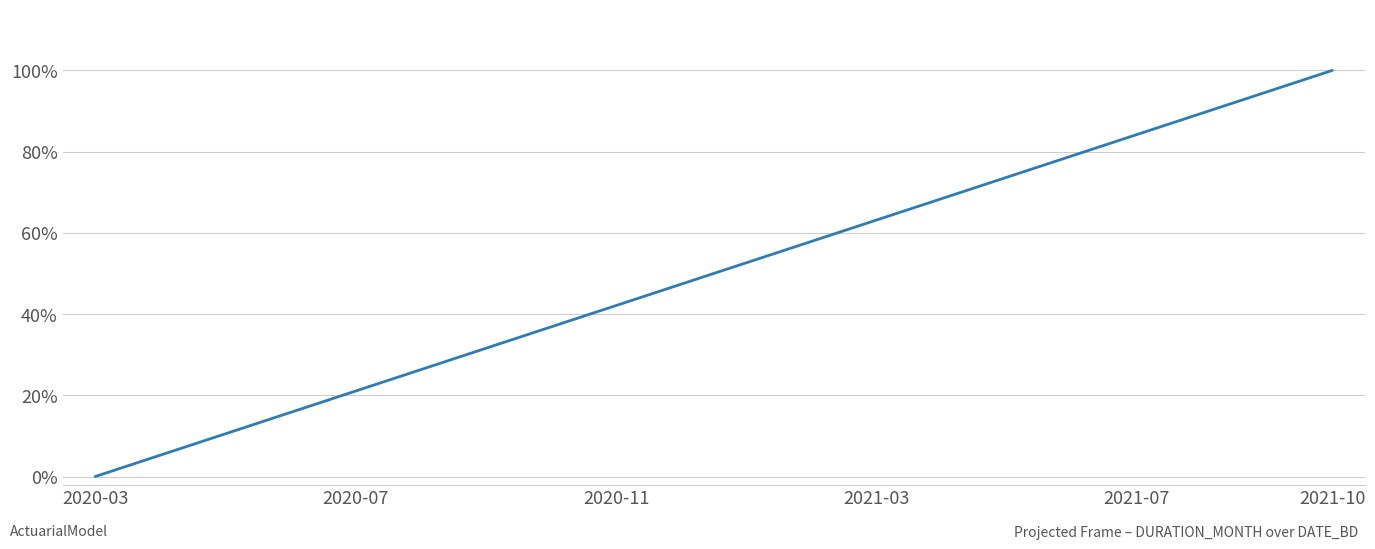

Is this an area chart (filled region under the line)?

No